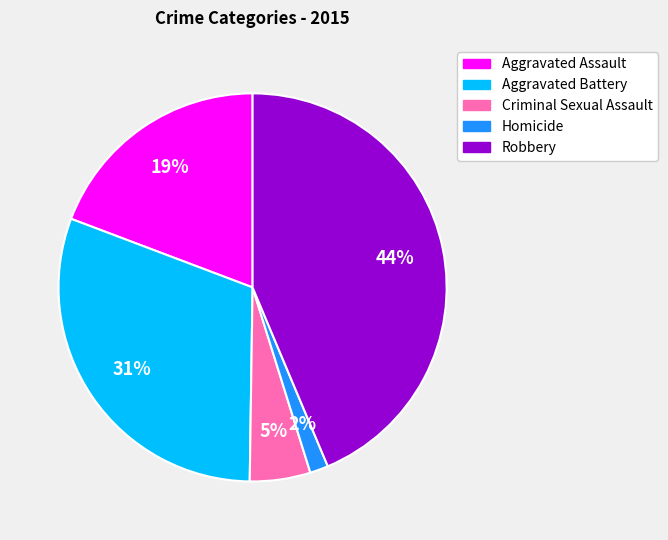

Between Aggravated Battery and Homicide, which is larger?

Aggravated Battery